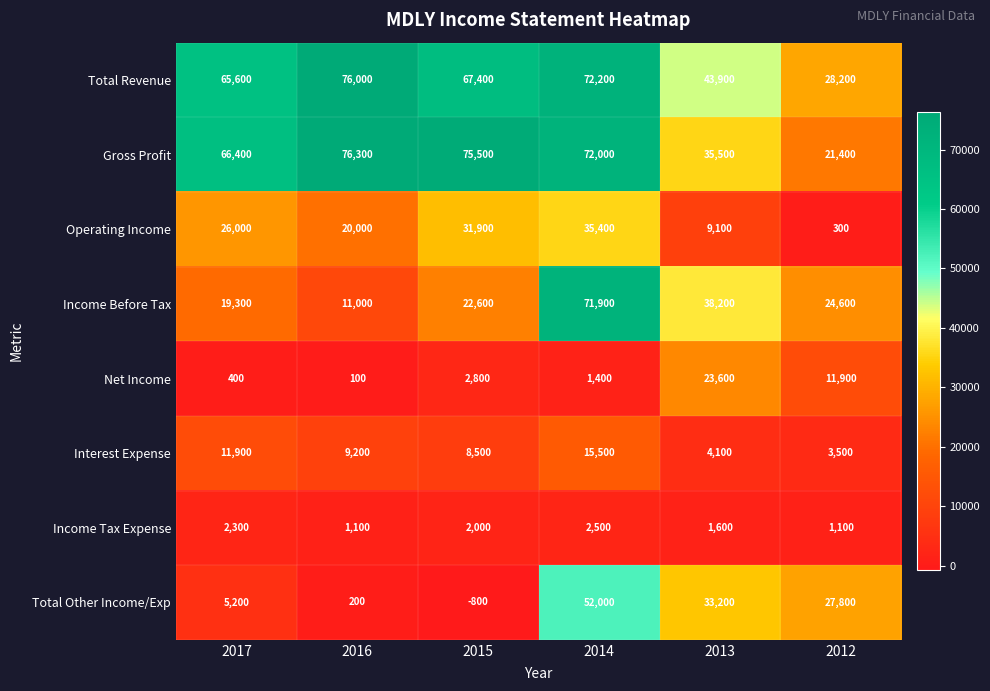

What is the average value of the Net Income series?

6700